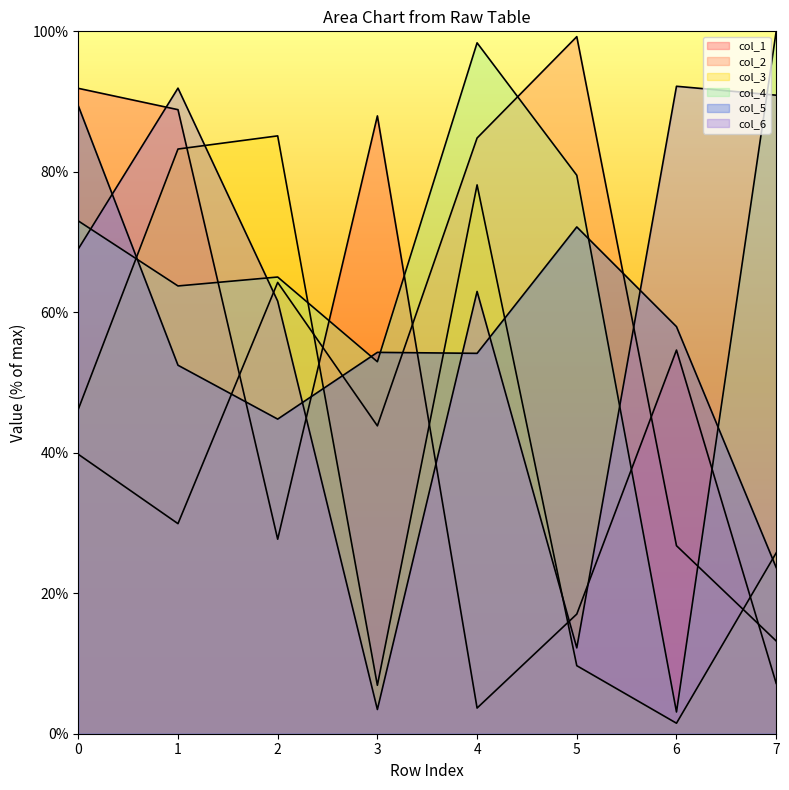

At which label is col_2 closest to 56?

2